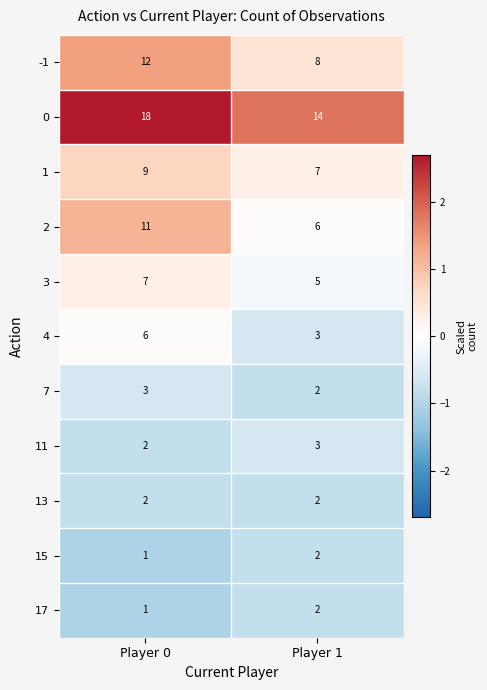

Reading left to right, transcribe all the data shown in this chart.

-1: Player 0=12	Player 1=8
0: Player 0=18	Player 1=14
1: Player 0=9	Player 1=7
2: Player 0=11	Player 1=6
3: Player 0=7	Player 1=5
4: Player 0=6	Player 1=3
7: Player 0=3	Player 1=2
11: Player 0=2	Player 1=3
13: Player 0=2	Player 1=2
15: Player 0=1	Player 1=2
17: Player 0=1	Player 1=2